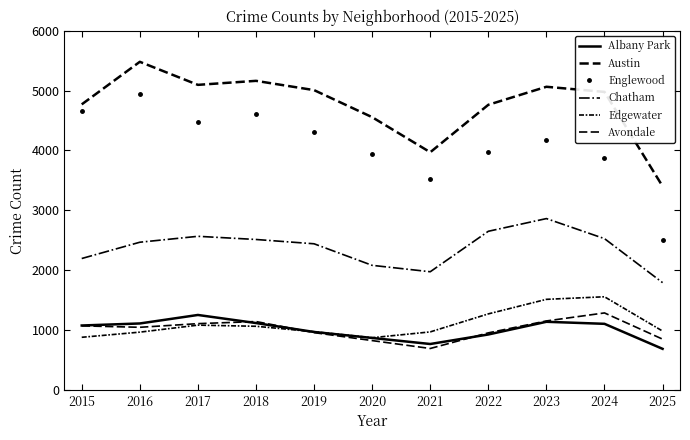

Count the number of categories in the chart.

11